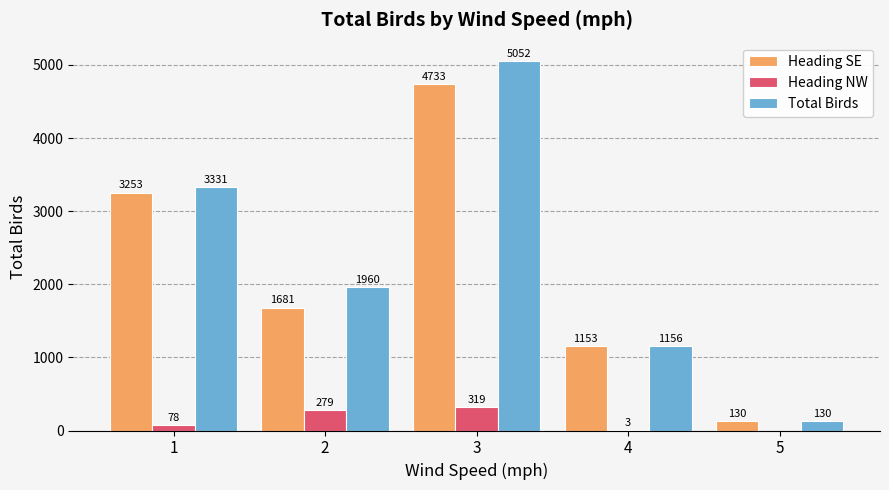

Is the value of Total Birds at 2 greater than the value of Heading NW at 2?

Yes